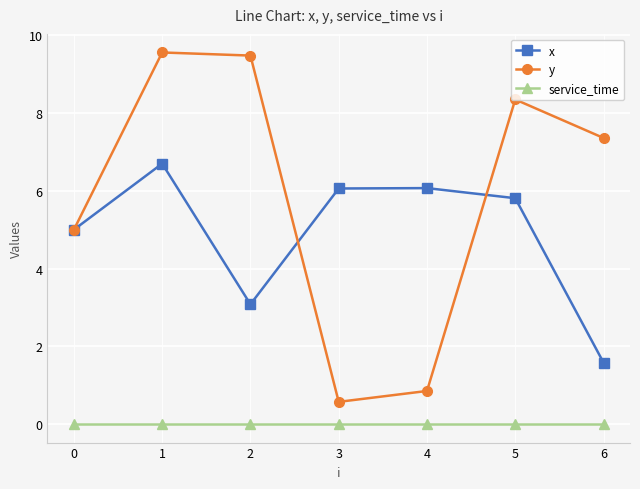

Does the chart have visible grid lines?

Yes